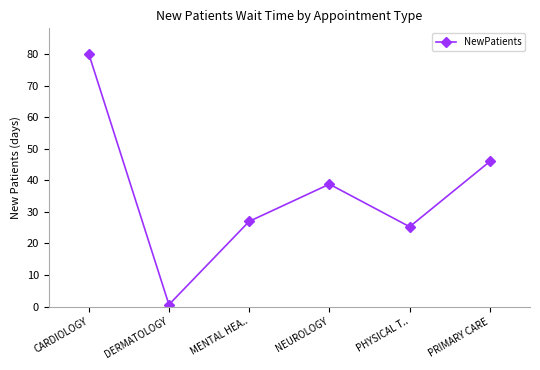

The chart shows a value of 8.1 at PHYSICAL T... True or false?

False